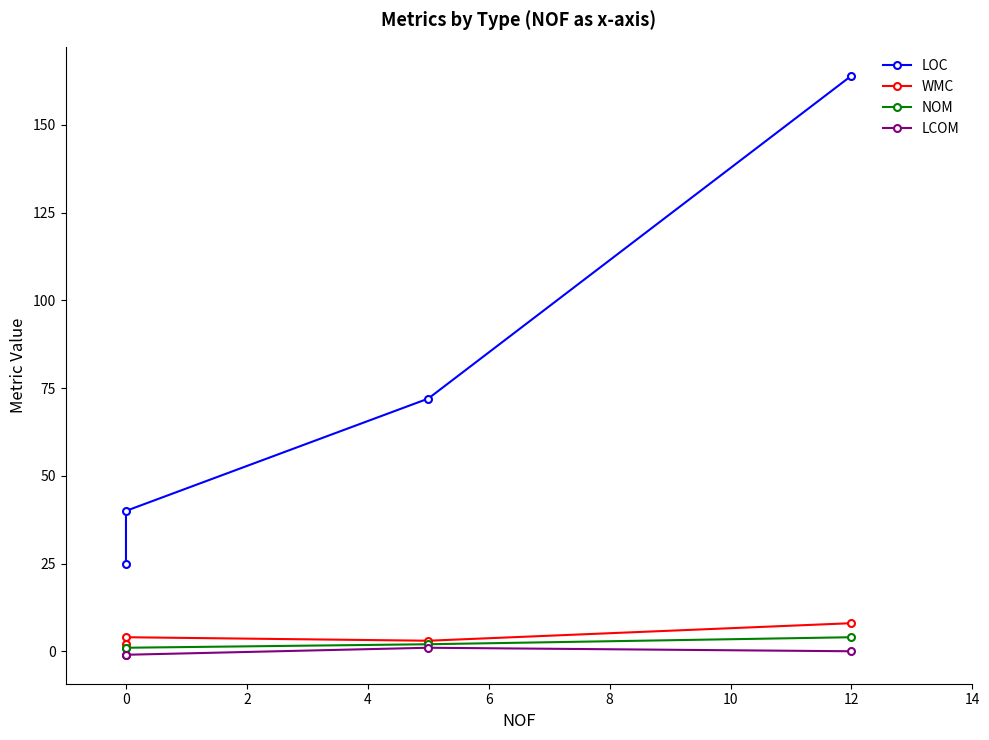

What are all the series names shown in the legend?

LOC, WMC, NOM, LCOM